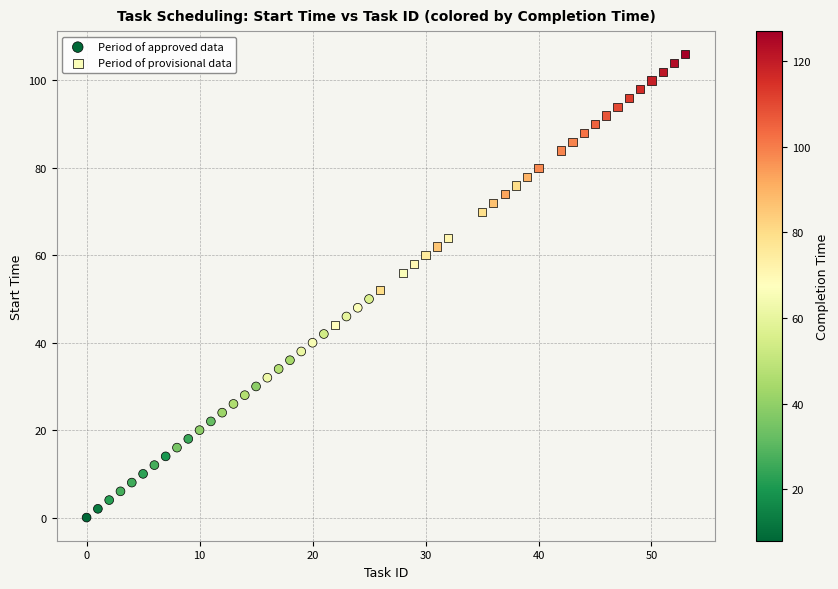

Which series contains the highest Y value?

Period of provisional data